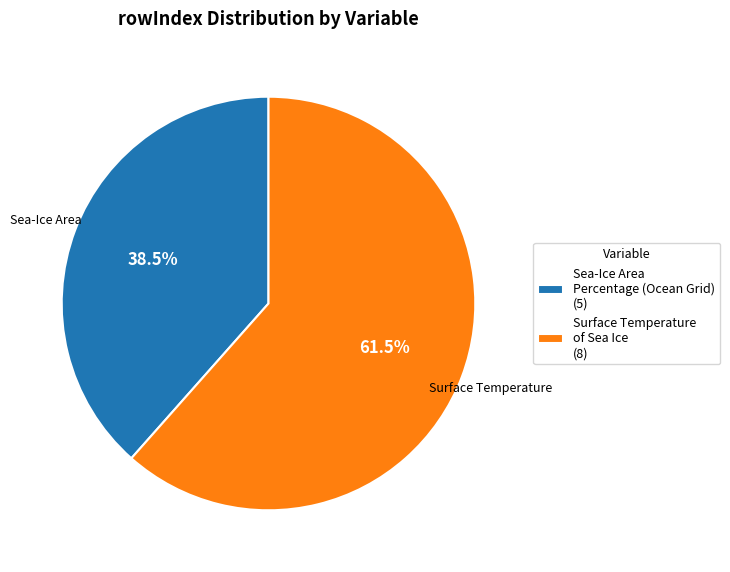

Combined, do Sea-Ice Area Percentage (Ocean Grid) (5) and Surface Temperature of Sea Ice (8) account for over 50%?

Yes